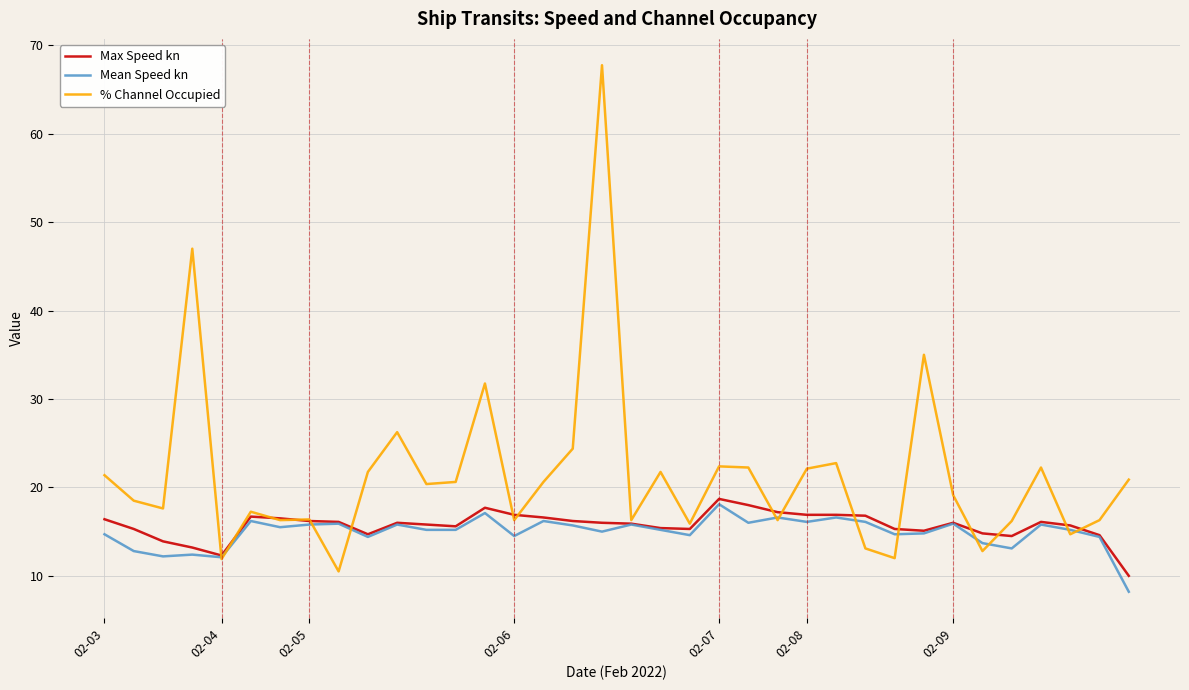

Which series has the widest spread of values?

% Channel Occupied